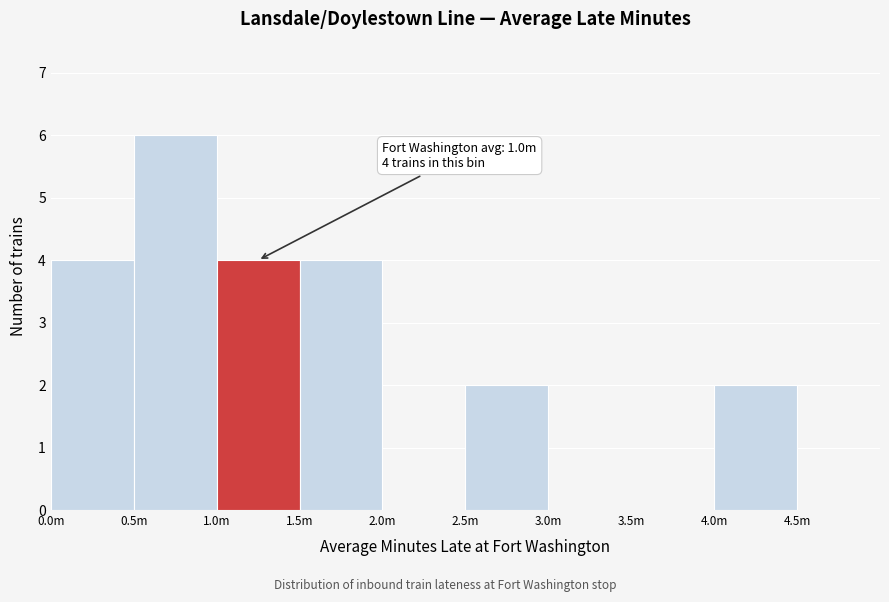

Reading left to right, list all the values displayed in this chart.

0.0m=4	0.5m=6	1.0m=4	1.5m=4	2.0m=0	2.5m=2	3.0m=0	3.5m=0	4.0m=2	4.5m=0